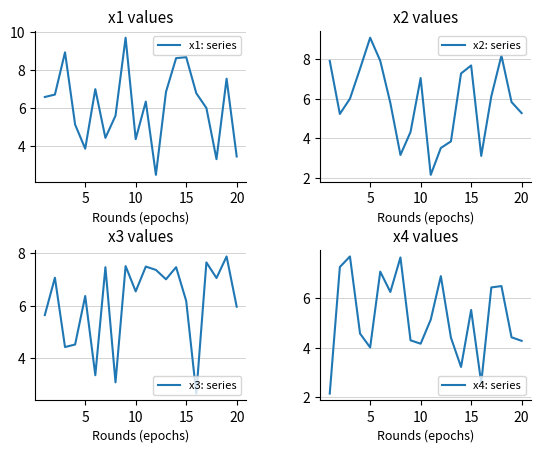

What is the maximum value shown in the chart?

9.7